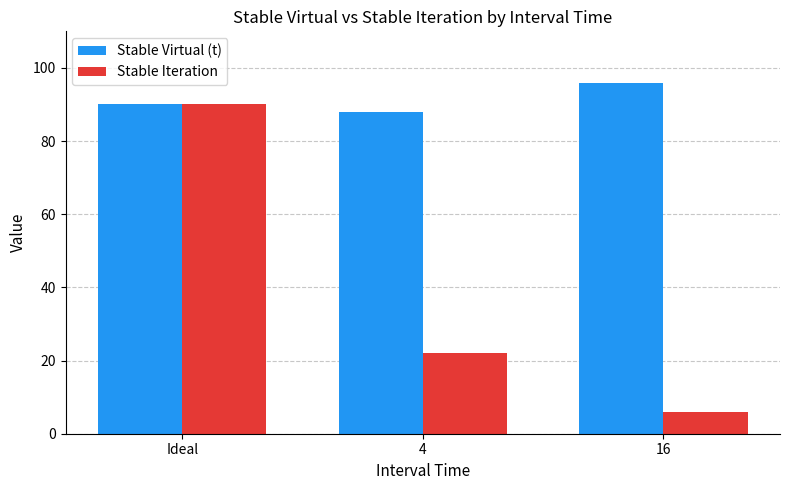

The value of Stable Iteration at 4 is 22. True or false?

True